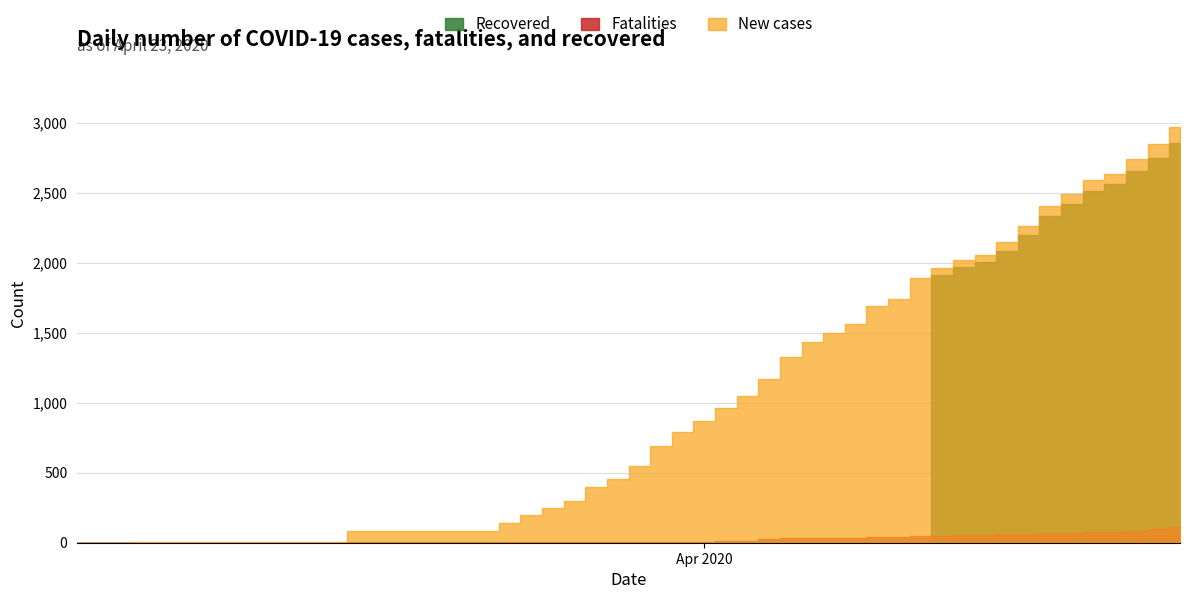

What is the difference between the maximum and minimum values in the Confirmed series?

2969